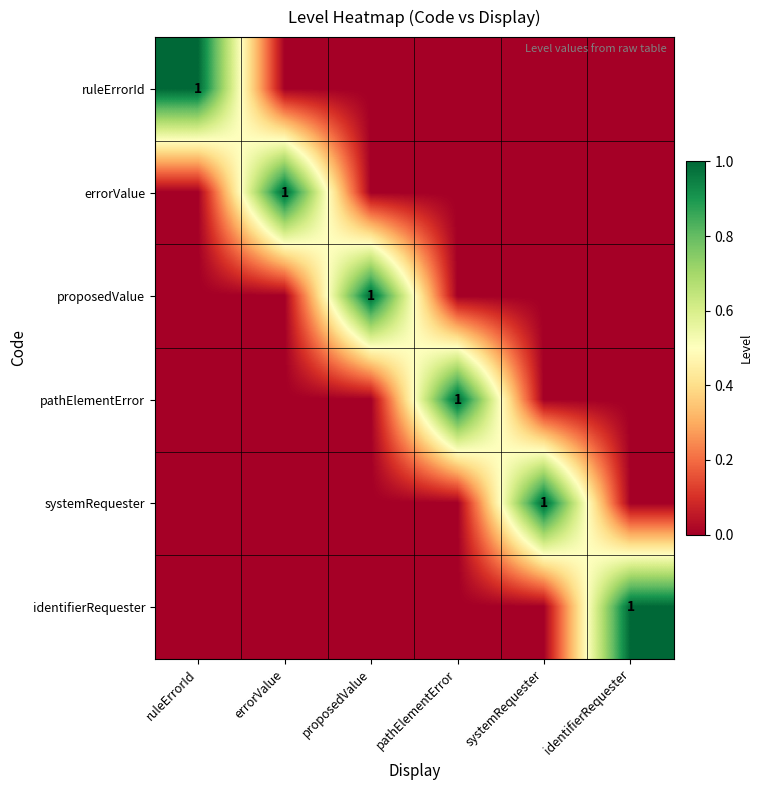

What is the approximate value of ruleErrorId at ruleErrorId?

1